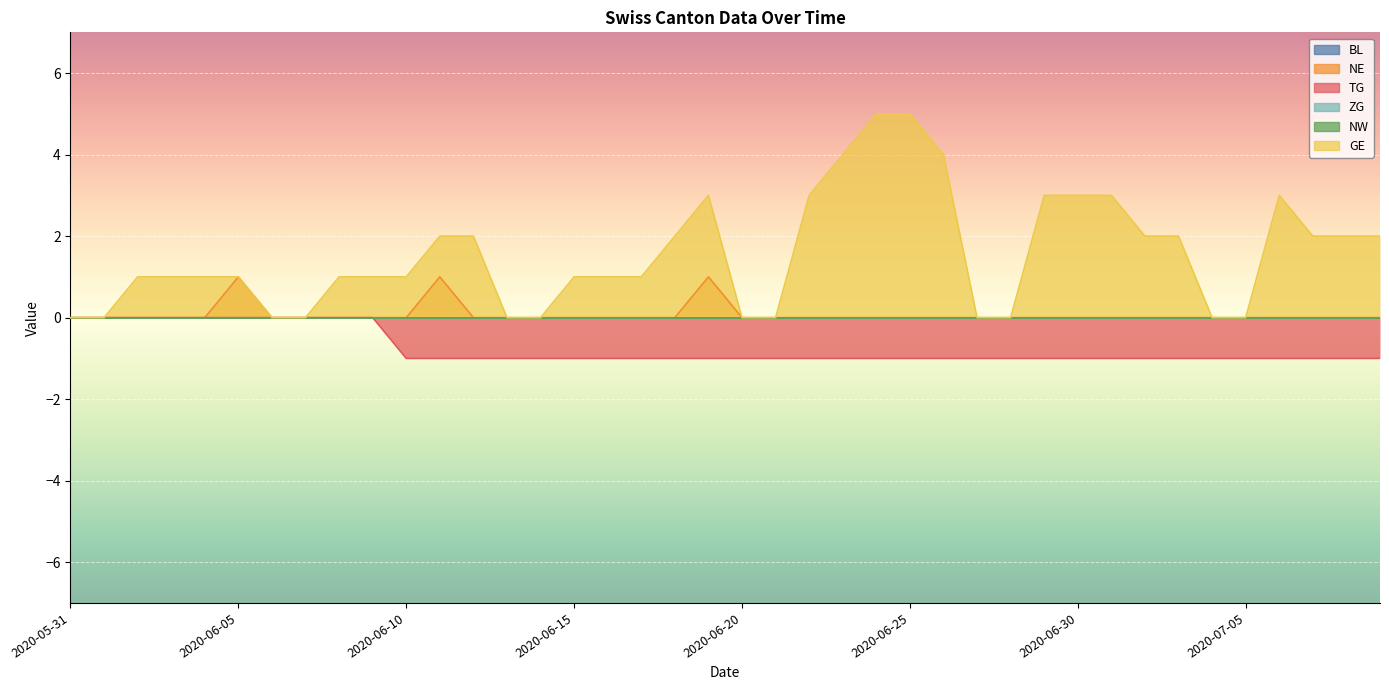

What is the average value of the GE series?

2